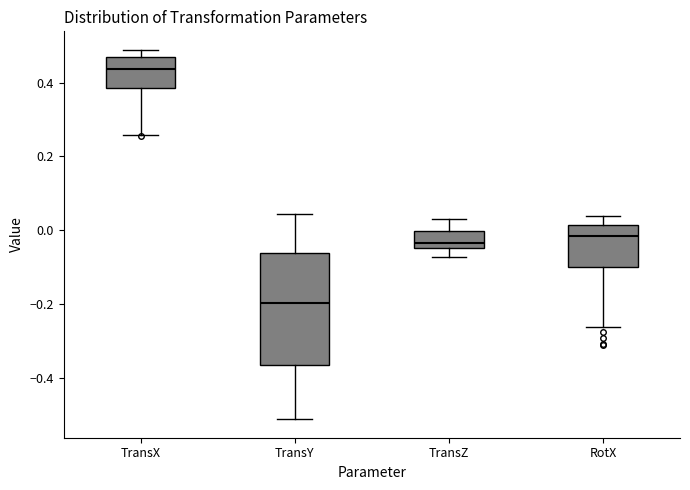

Which box's median line is the lowest?

TransY